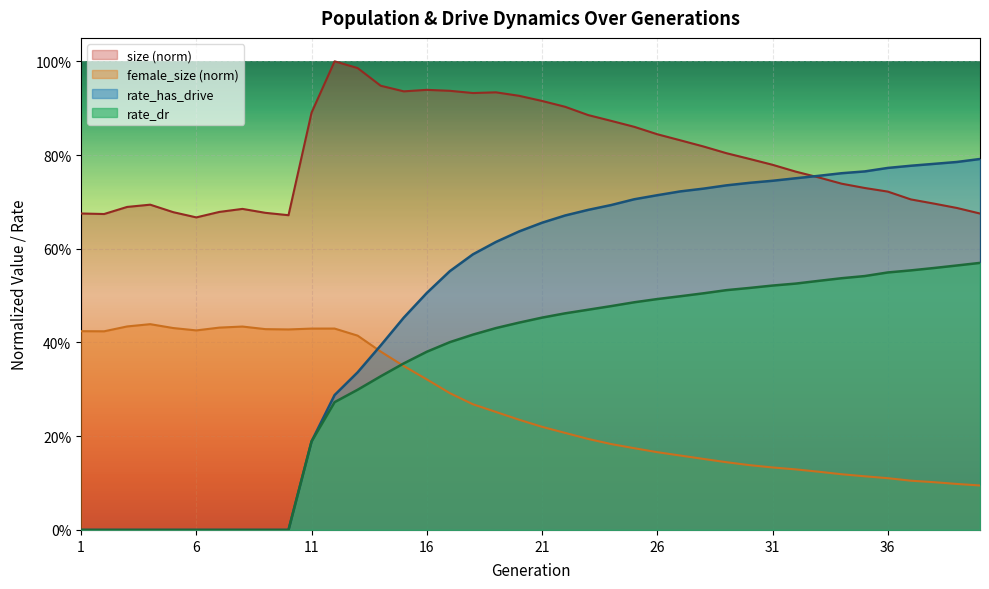

Which series has the largest total across all categories?

size (norm)